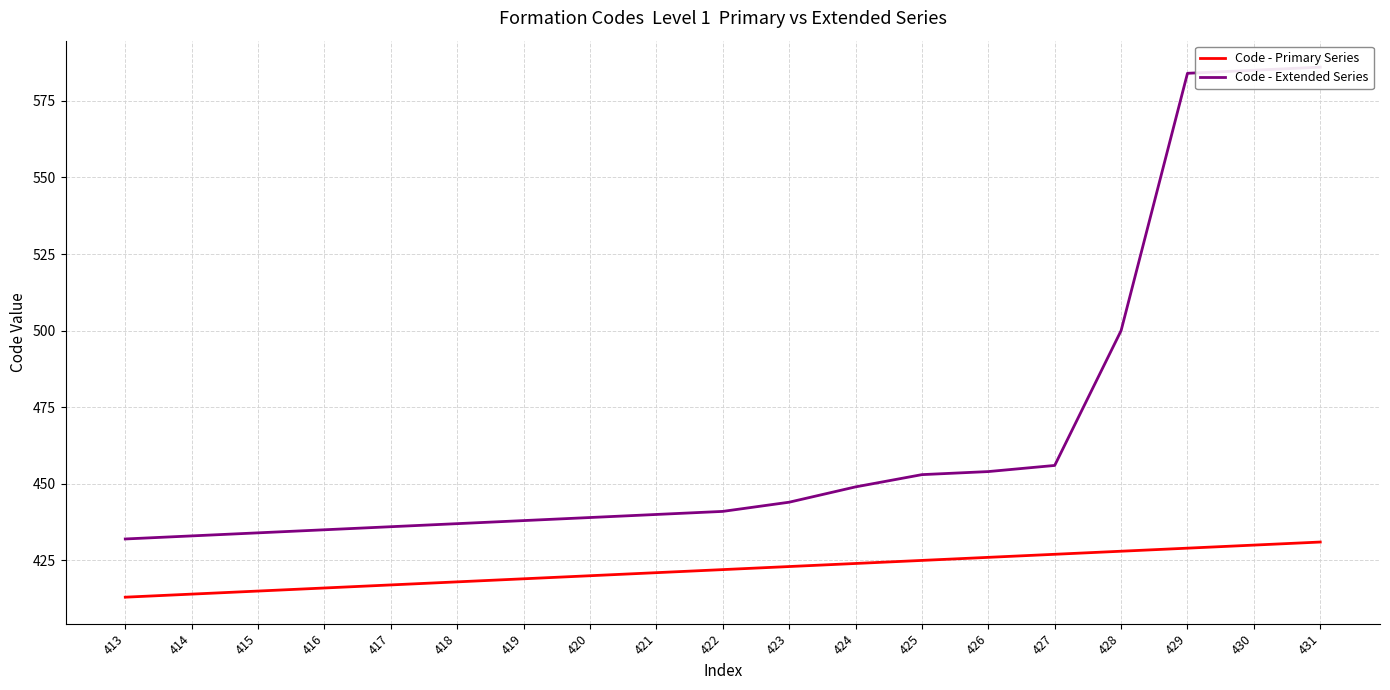

Is this an area chart (filled region under the line)?

No